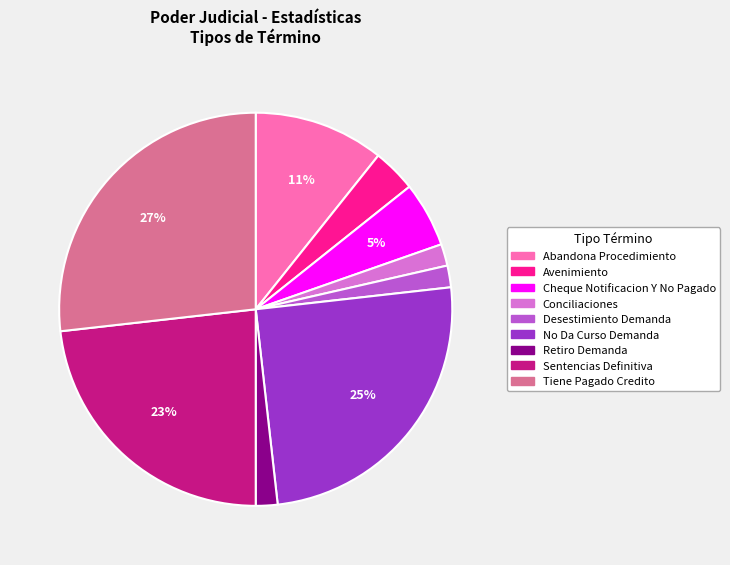

Which has a higher value, No Da Curso Demanda or Avenimiento?

No Da Curso Demanda